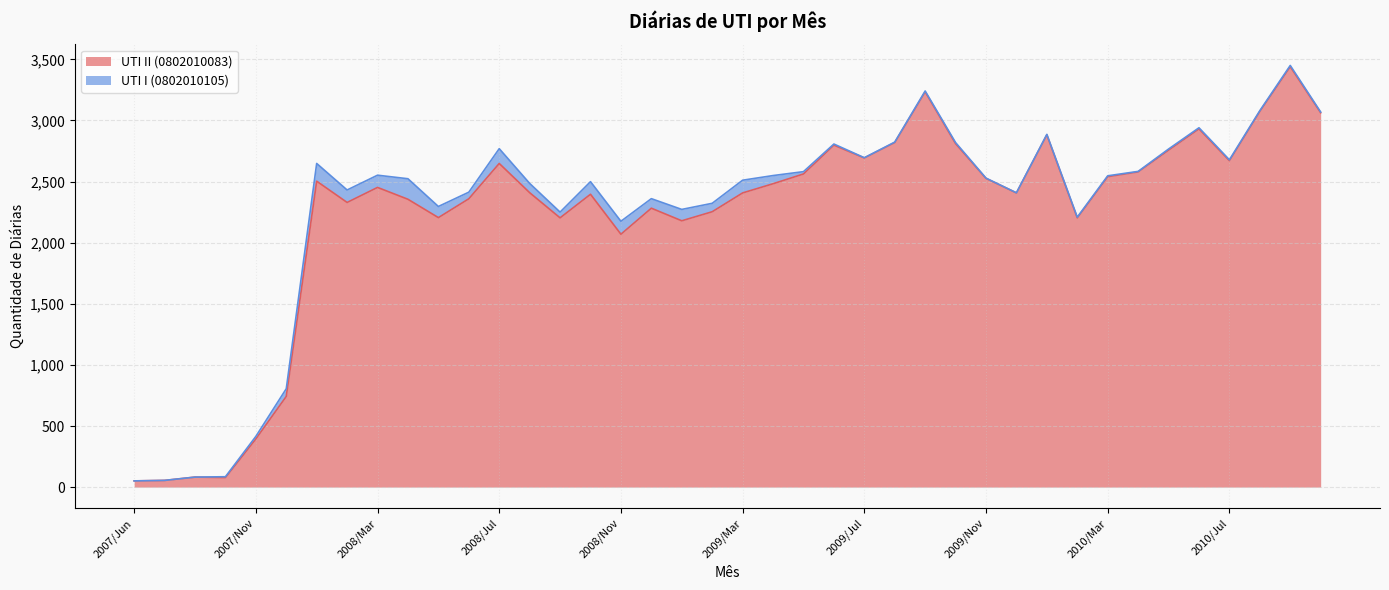

True or false: the data has more than 2 interior local peaks.

True